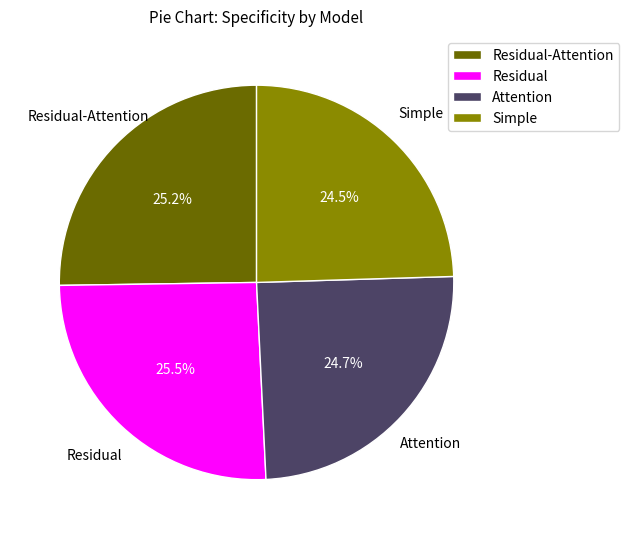

To the nearest percent, what is the combined percentage of Simple and Residual?

50%